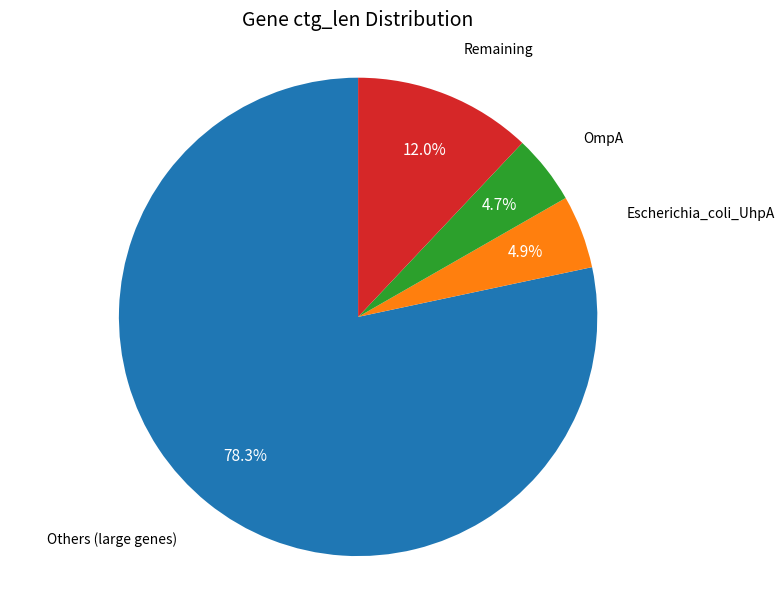

Is there any slice that represents more than half of the pie?

Yes